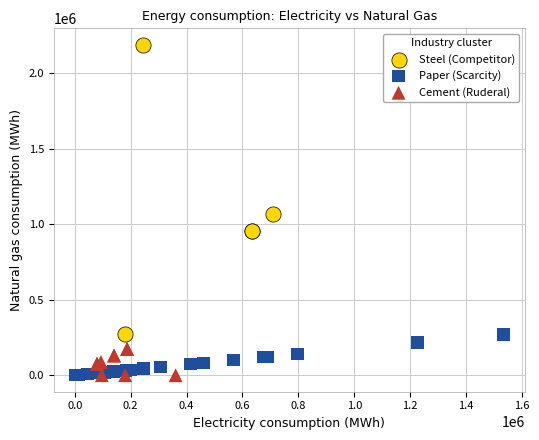

Which series has the widest spread of Y values?

Steel (Competitor)